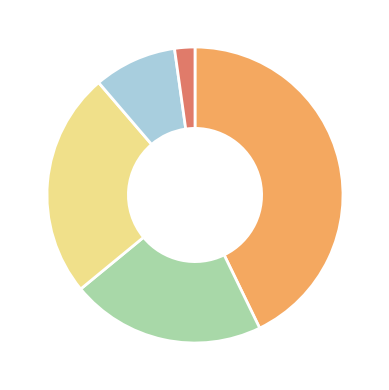

How many slices are in this pie chart?

5